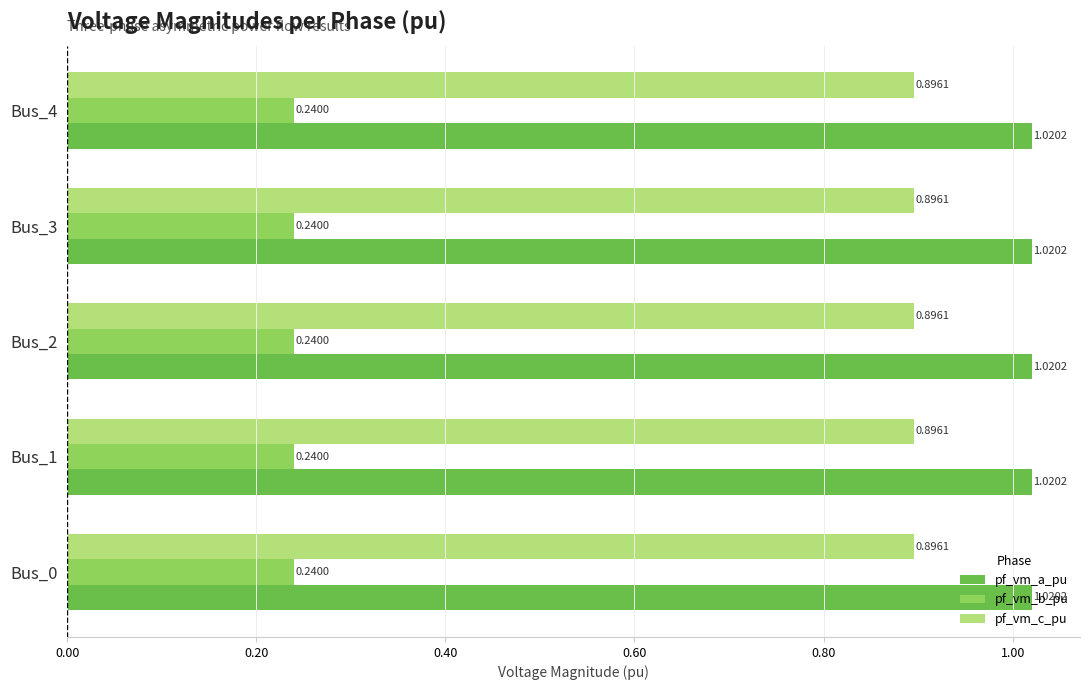

How many pf_vm_b_pu values are between 0 and 1?

5